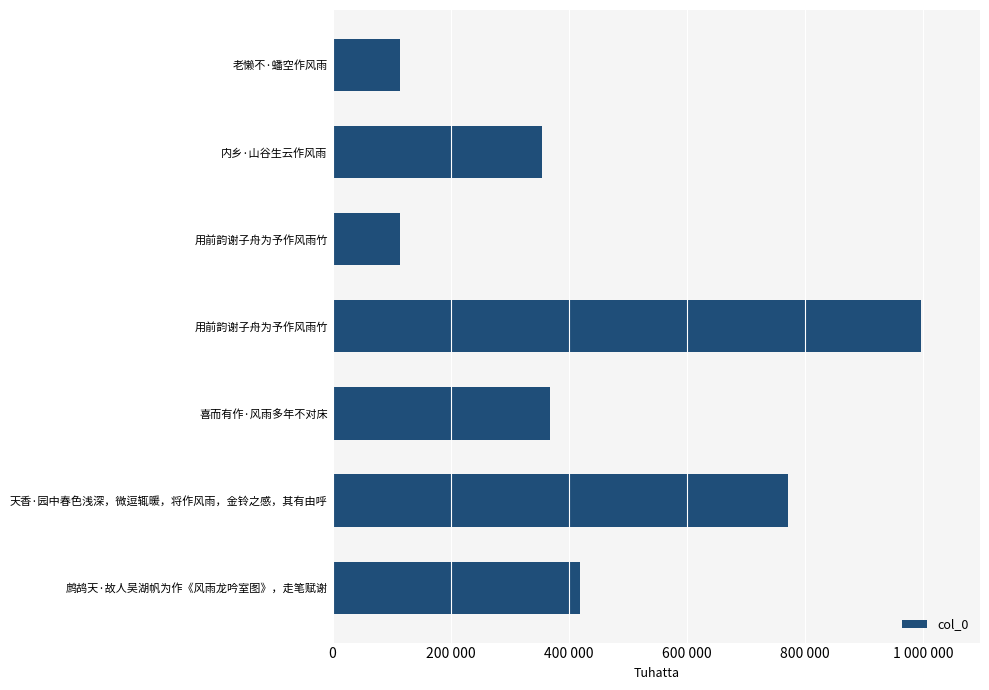

Are the bars horizontal?

Yes